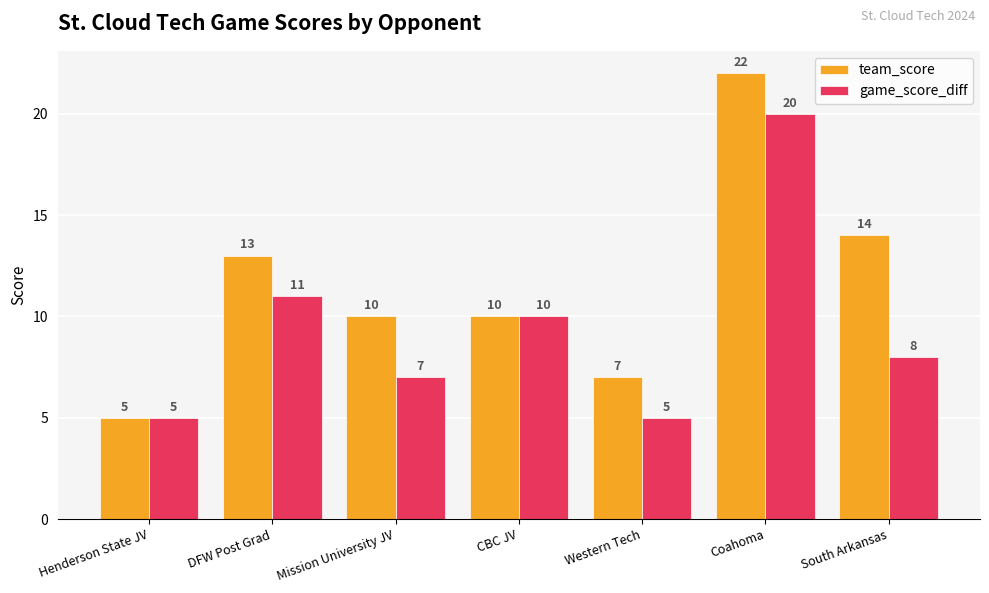

Reading left to right, list all the values displayed in this chart.

team_score: 5	13	10	10	7	22	14
game_score_diff: 5	11	7	10	5	20	8